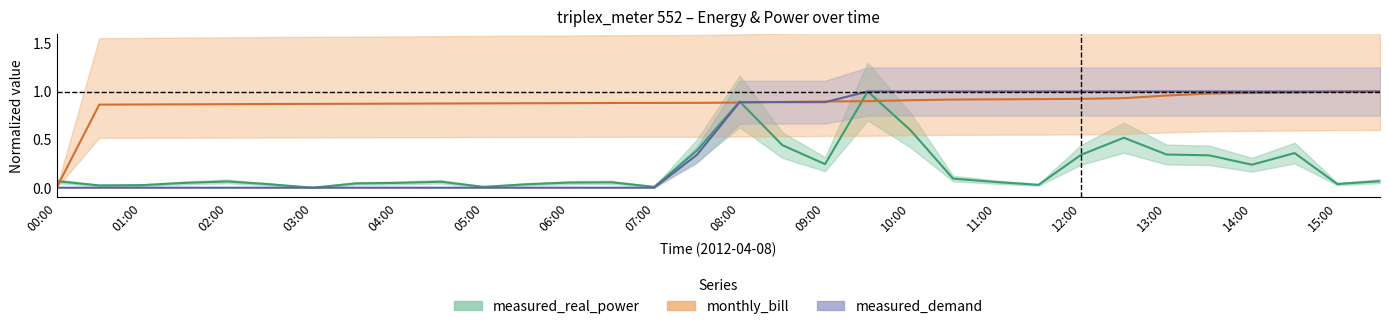

What is the difference between the maximum and second lowest values in the monthly_bill series?

0.1